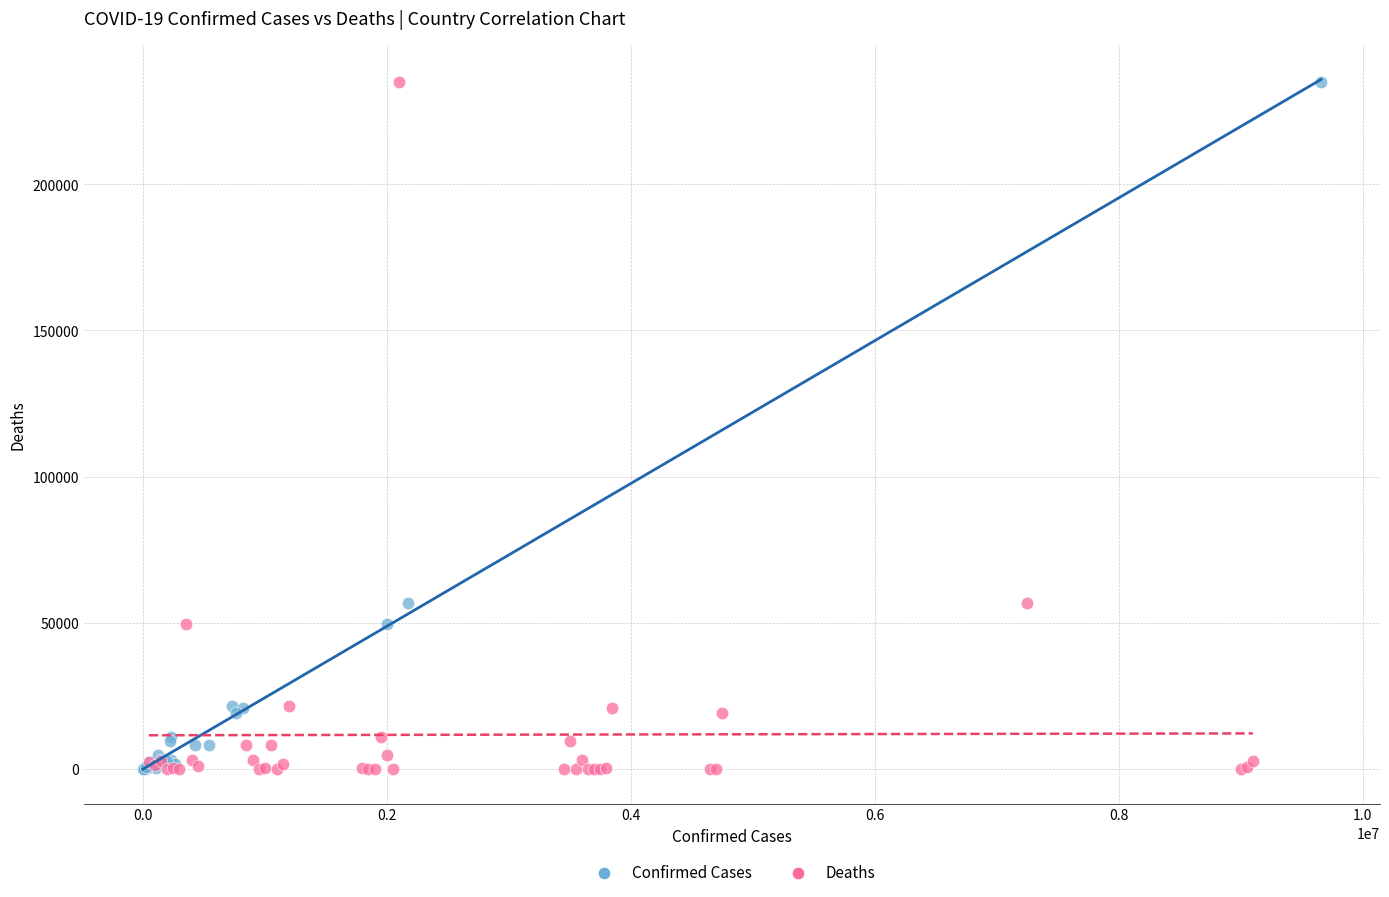

What are all the series names shown in the legend?

Confirmed Cases, Deaths